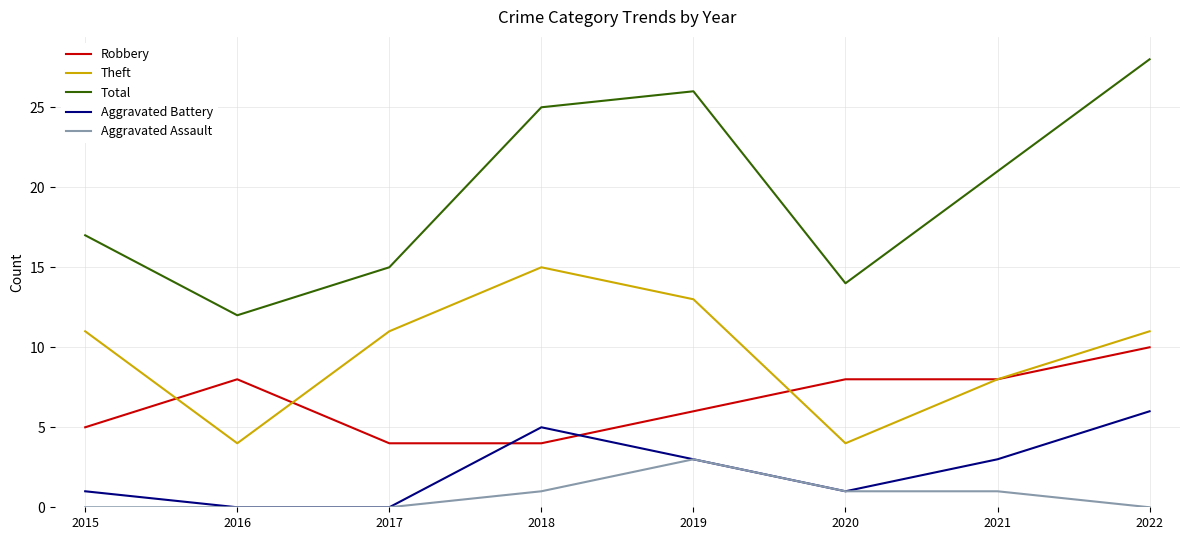

What is the total value across all series at 2019?

51